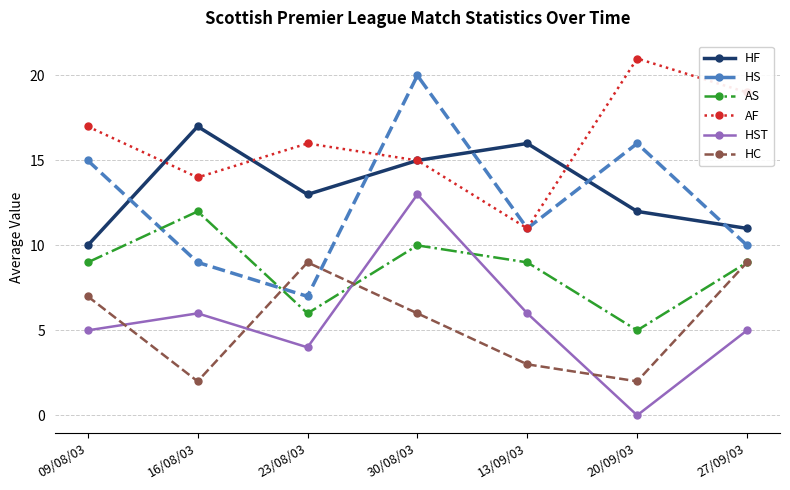

Between 30/08/03 and 20/09/03, which series saw the biggest shift?

HST